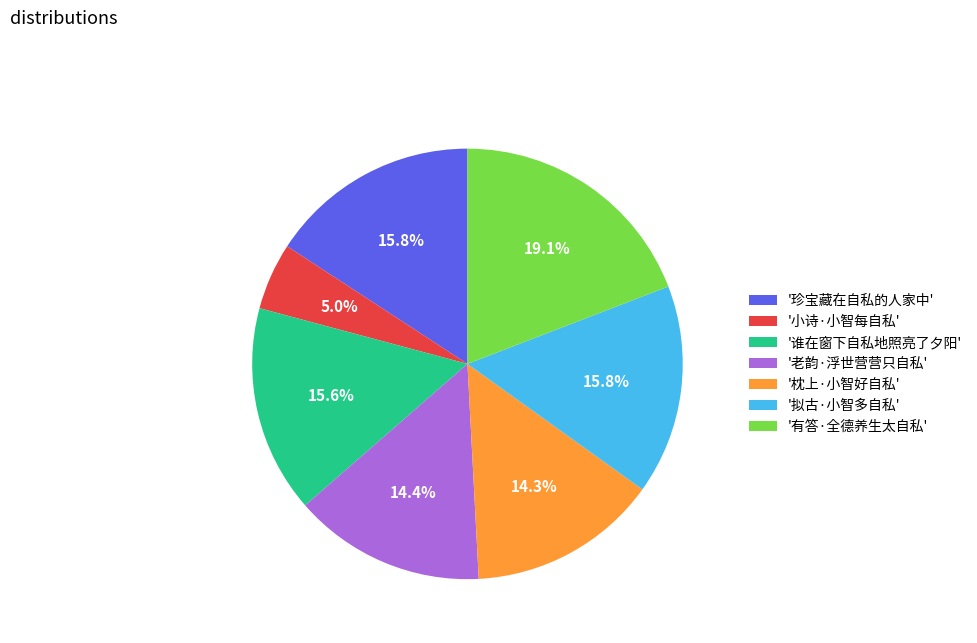

Approximately how many times larger is the value at '拟古·小智多自私' compared to '枕上·小智好自私'?

1.1